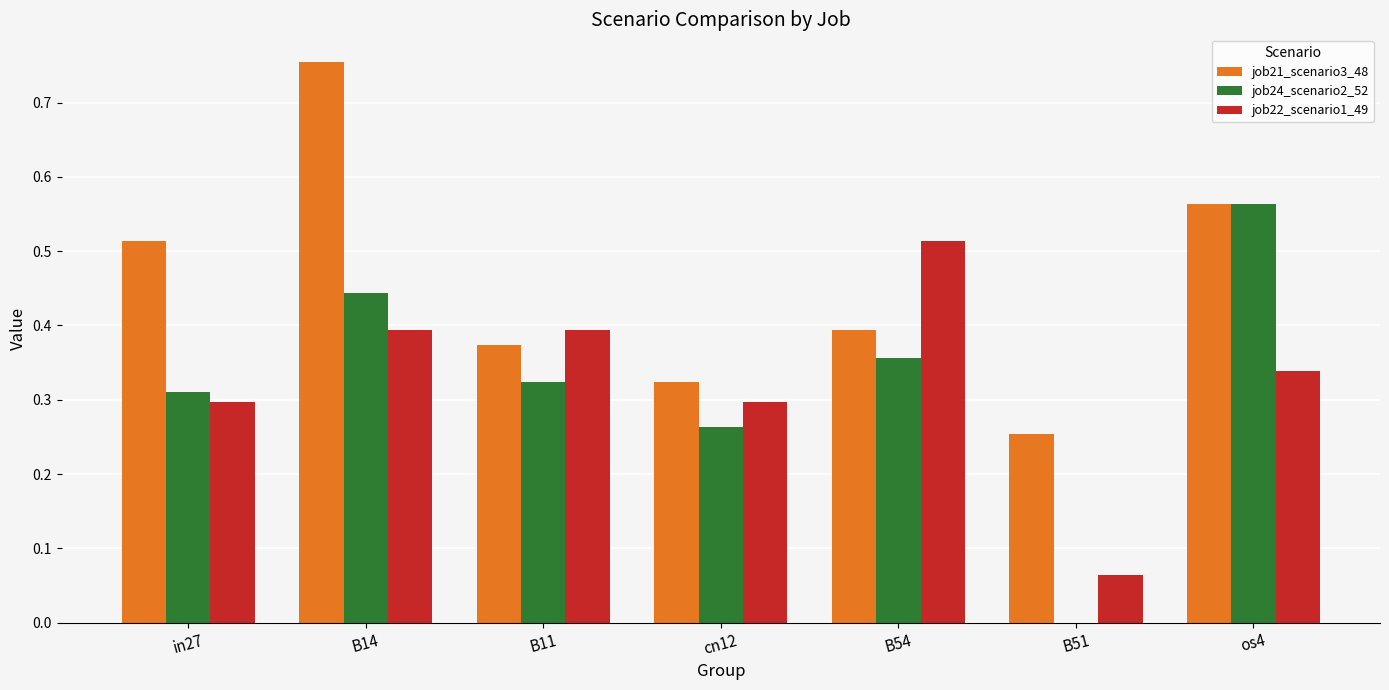

How many groups of bars are there?

7